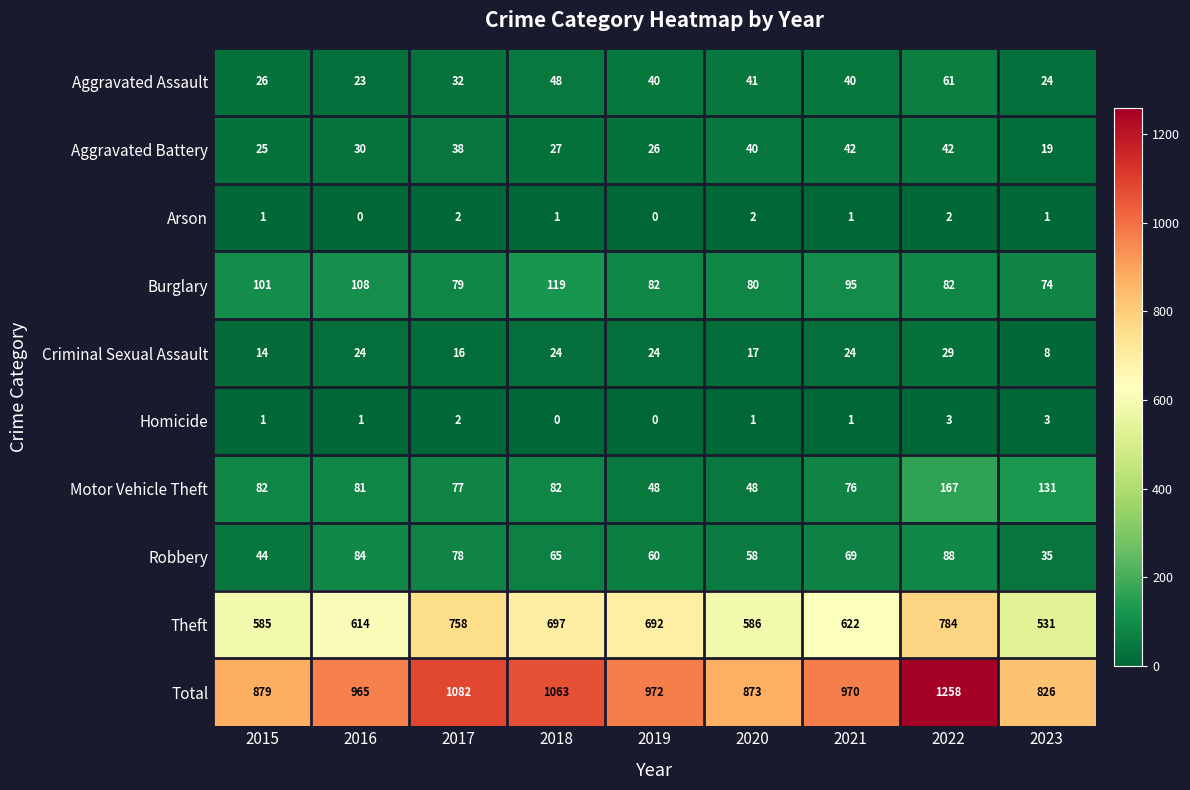

True or false: Criminal Sexual Assault has a value of 24 at 2019.

True